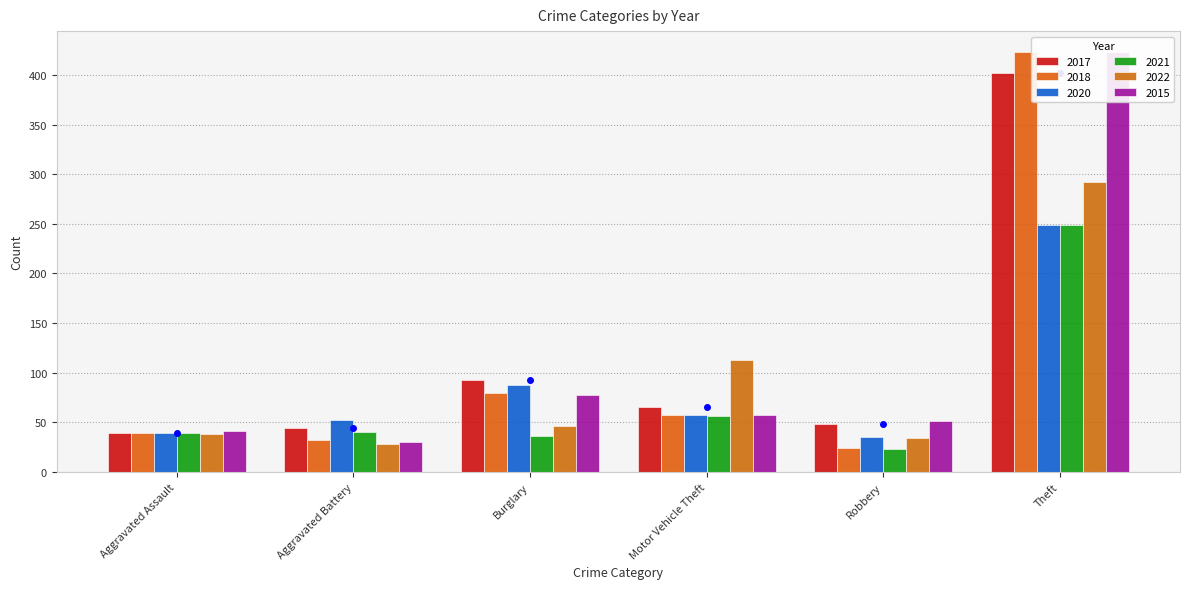

At which label does 2022 first exceed 46?

Motor Vehicle Theft